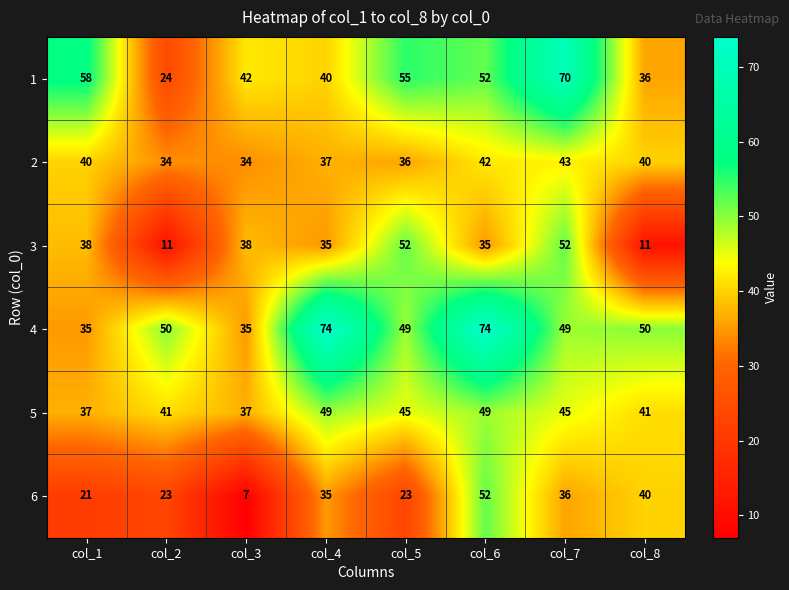

What is the minimum value for 1?

24